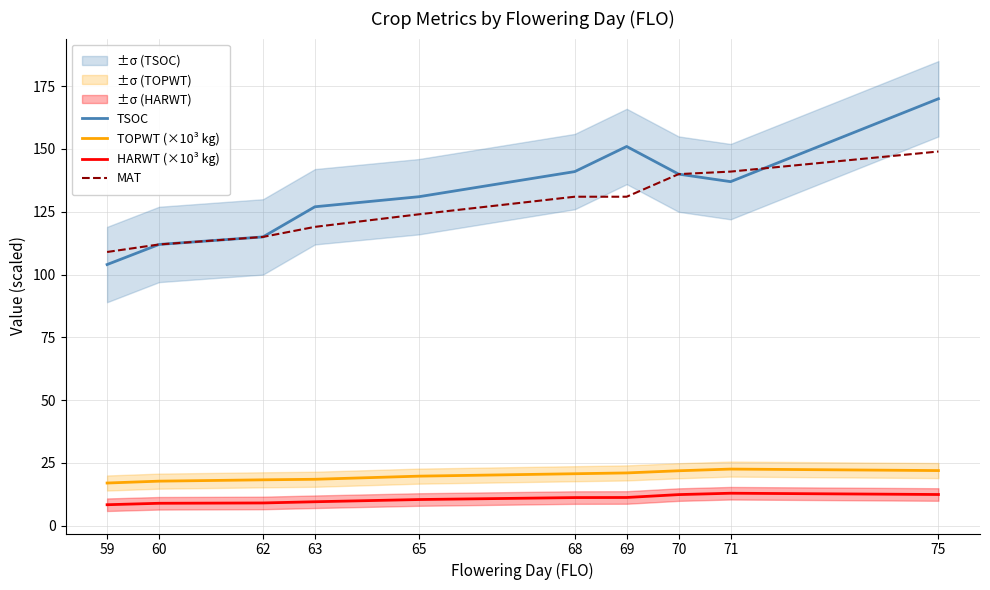

True or false: HARWT (×10³ kg) has more than 0 interior local peaks.

True